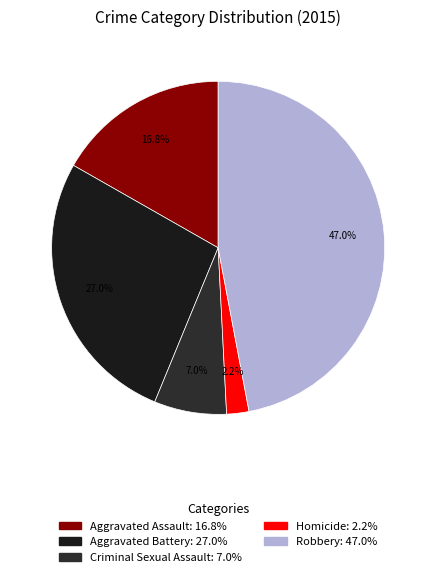

Combined, do Aggravated Assault and Homicide account for over 50%?

No